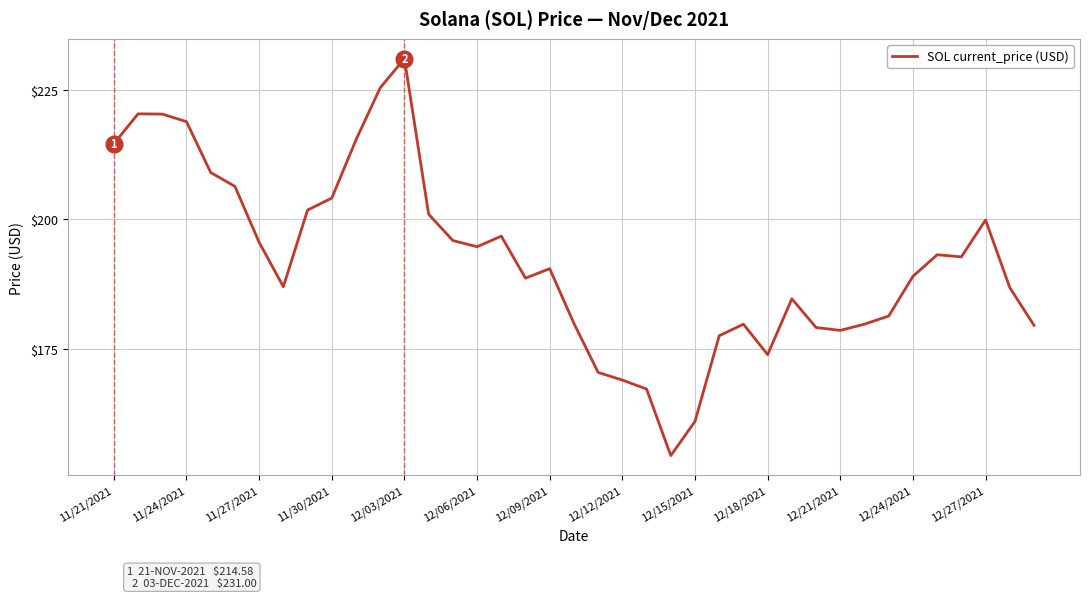

How many distinct data groups are displayed?

1